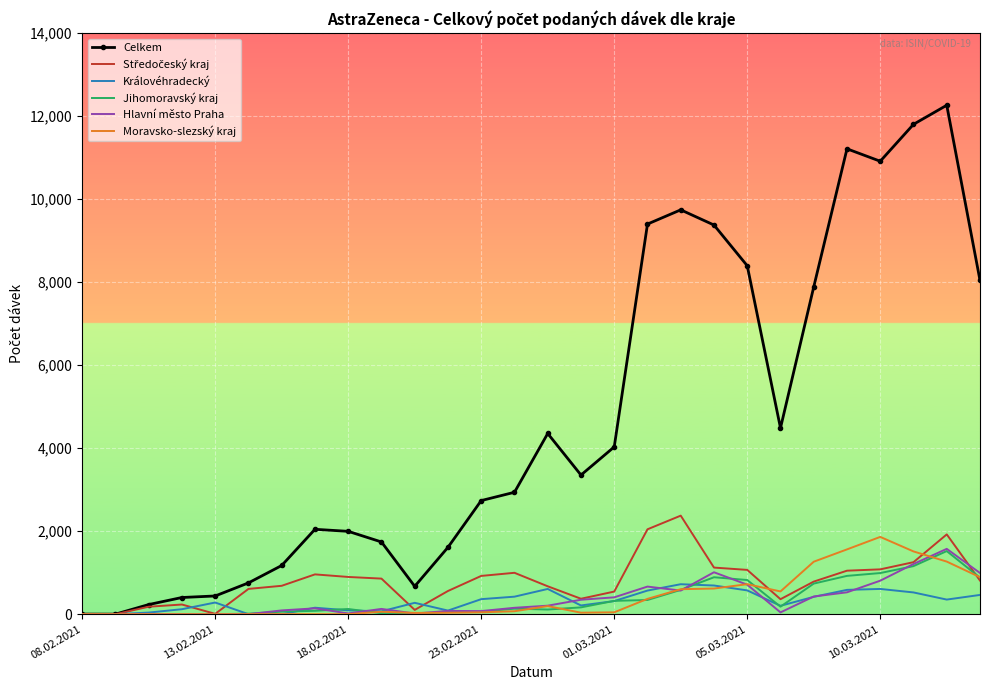

Which series has the largest range (max minus min)?

Celkem